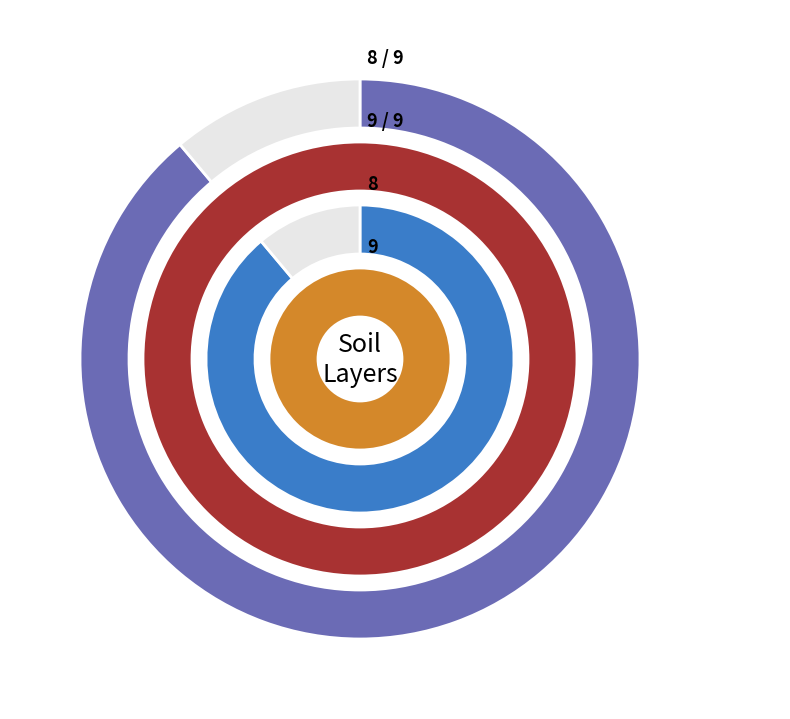

Does cell 1 represent more than half of the total?

No